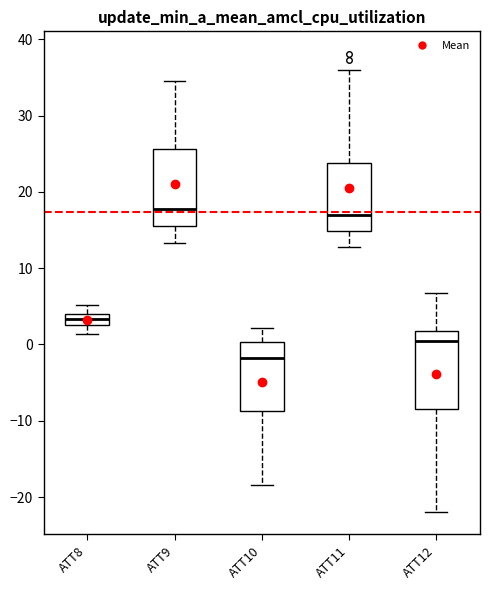

Which box's median line is the lowest?

ATT10